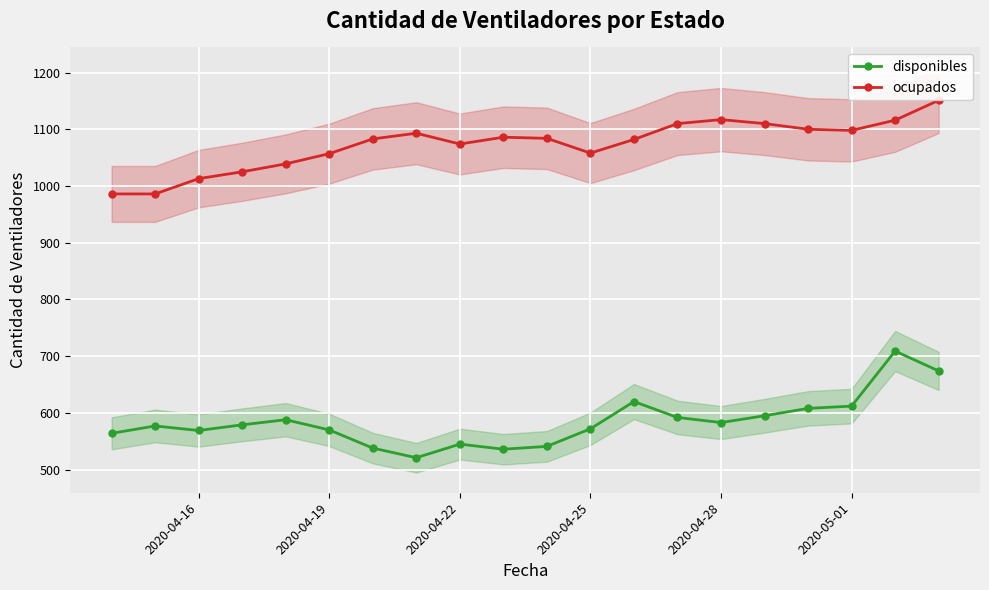

Reading left to right, list all the values displayed in this chart.

disponibles: 564	577	569	579	588	570	538	521	545	536	541	572	620	592	583	595	608	612	709	674
ocupados: 986	986	1013	1025	1039	1057	1083	1093	1074	1086	1084	1058	1082	1110	1117	1110	1100	1098	1116	1151